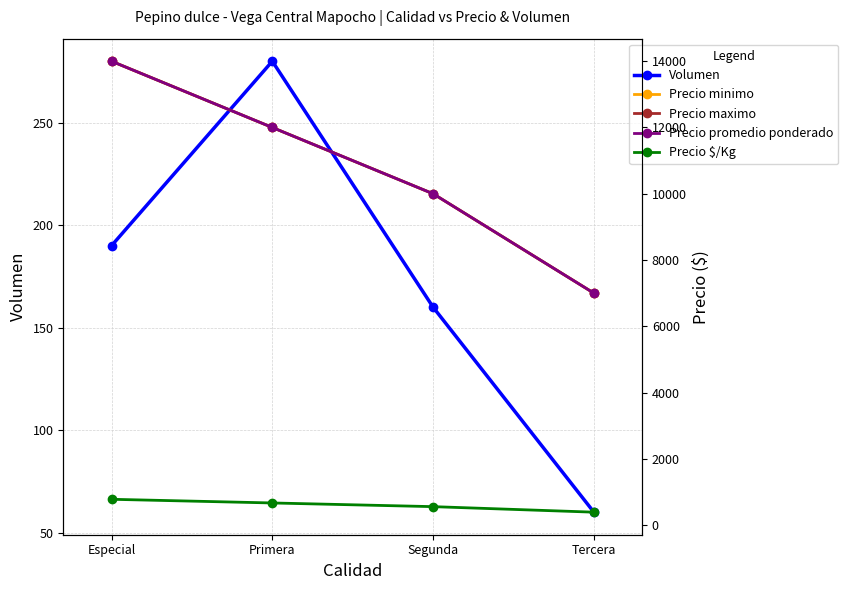

True or false: Precio promedio ponderado and Volumen intersect in this chart.

False